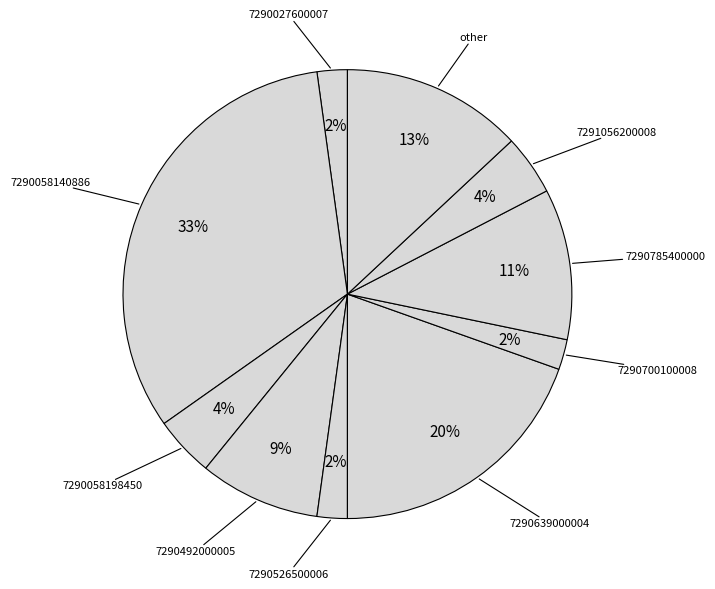

How many slices are in this pie chart?

10